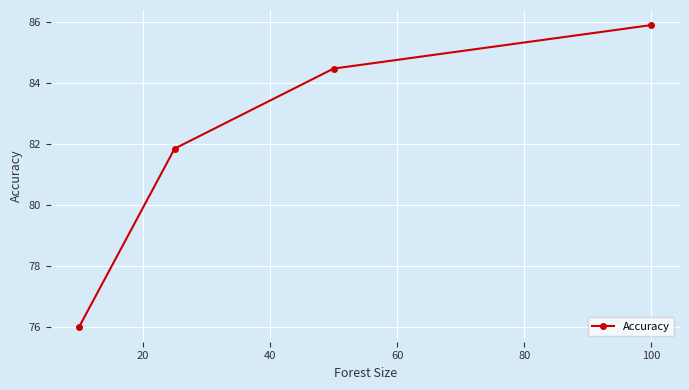

What is the value of the 4th point from the left?

85.9